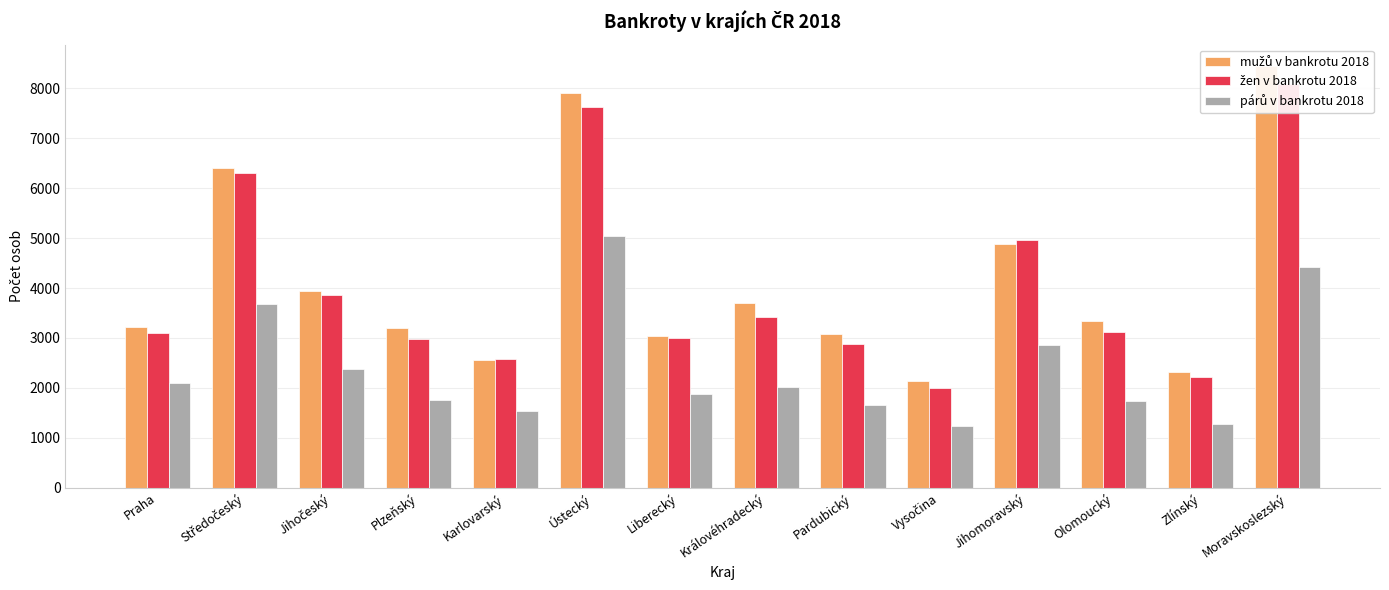

What is the label of the 8th bar from the left?

Královéhradecký